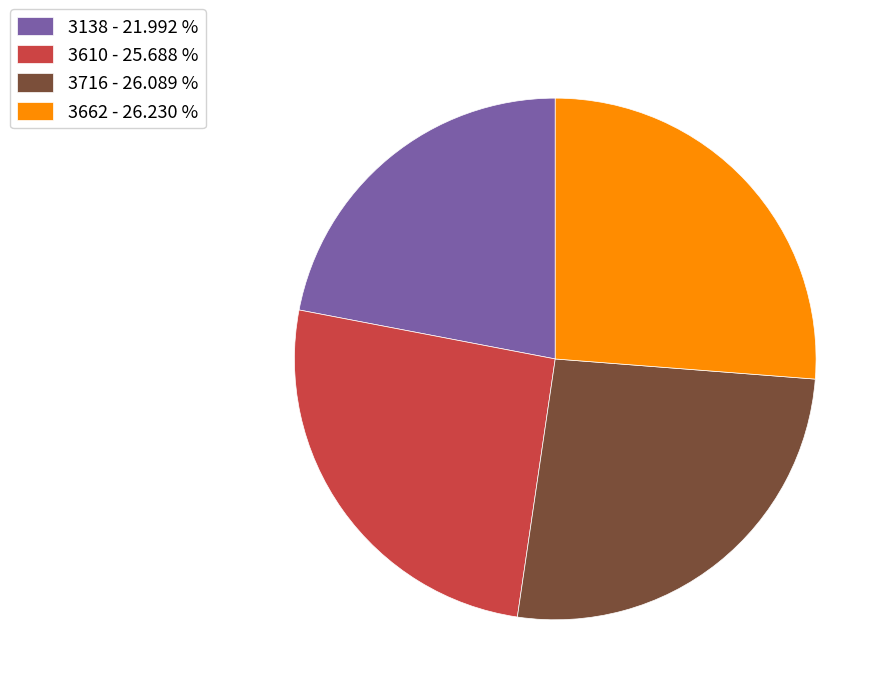

Does any single category account for the majority?

No